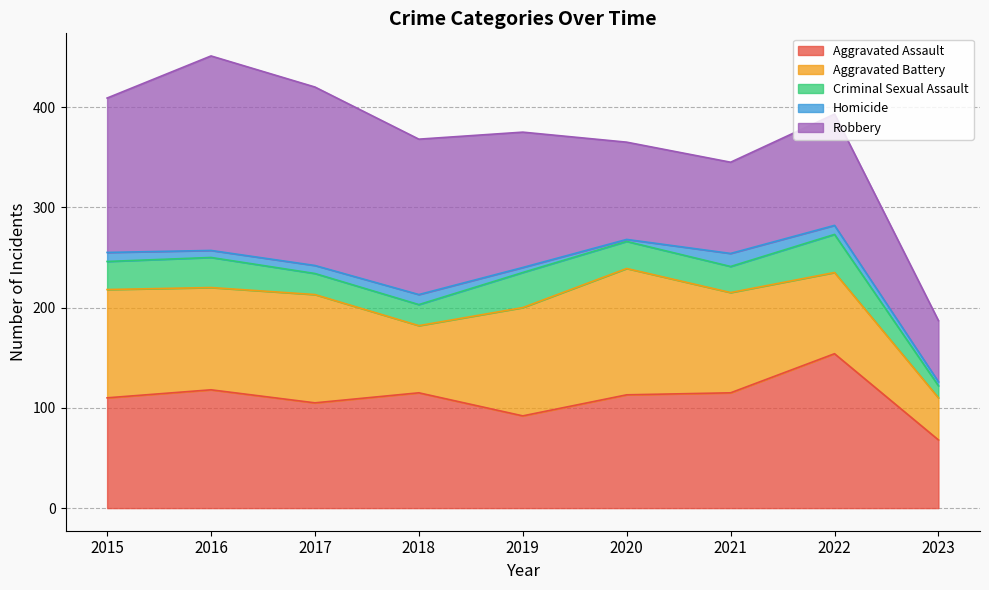

True or false: Aggravated Assault has a value of 69 at 2017.

False